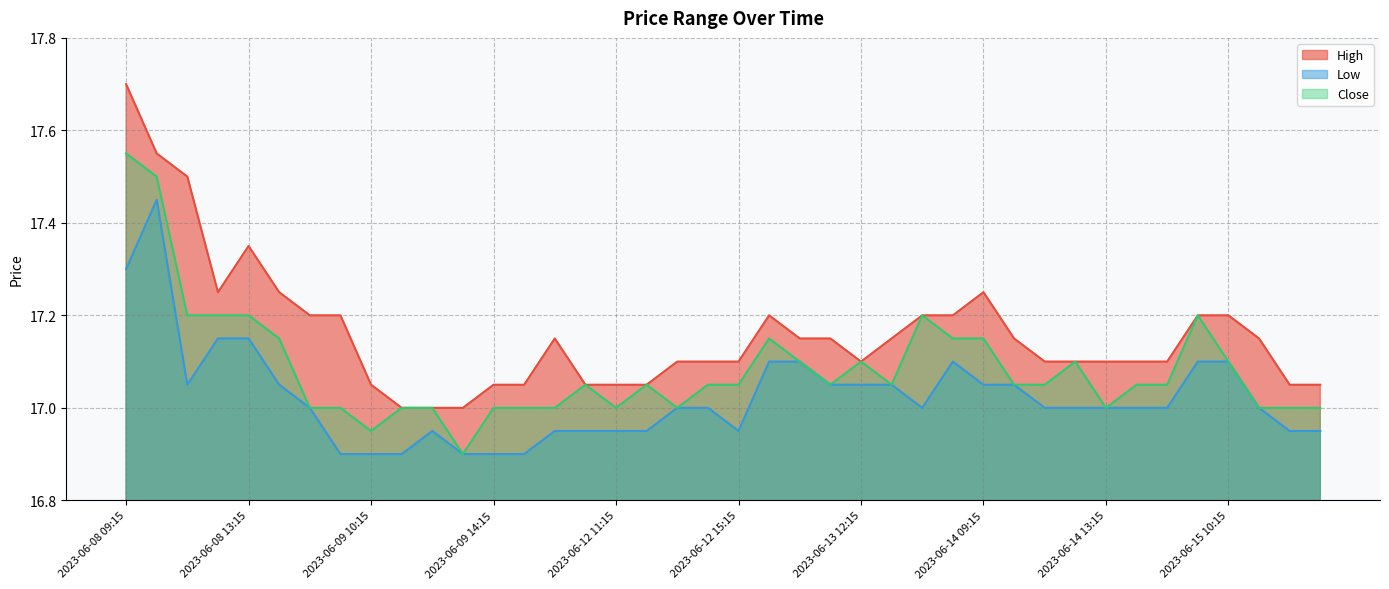

What is the difference between the maximum and second lowest values in the Close series?

0.6